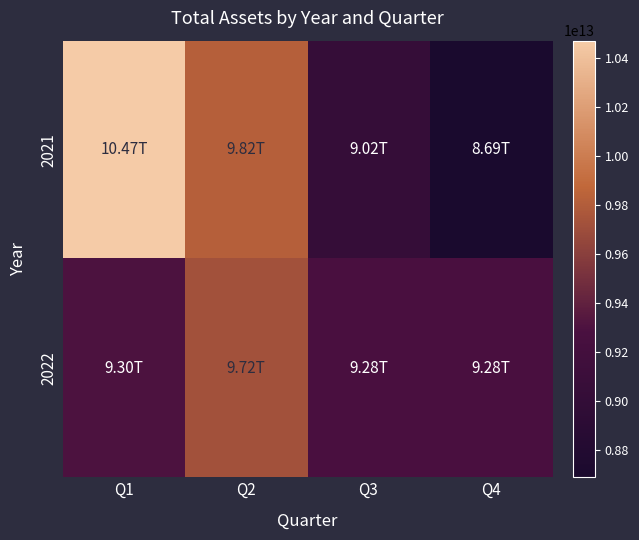

At which category is the sum across all series the highest?

Q1